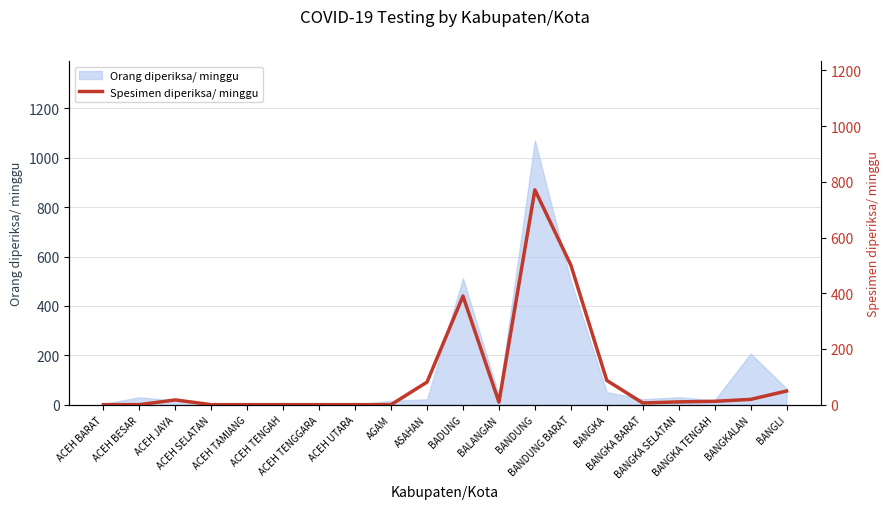

Reading right to left, transcribe all the data shown in this chart.

BANGLI=49	BANGKALAN=19	BANGKA TENGAH=12	BANGKA SELATAN=10	BANGKA BARAT=6	BANGKA=87	BANDUNG BARAT=501	BANDUNG=771	BALANGAN=9	BADUNG=390	ASAHAN=81	AGAM=0	ACEH UTARA=0	ACEH TENGGARA=0	ACEH TENGAH=0	ACEH TAMIANG=0	ACEH SELATAN=0	ACEH JAYA=17	ACEH BESAR=0	ACEH BARAT=0